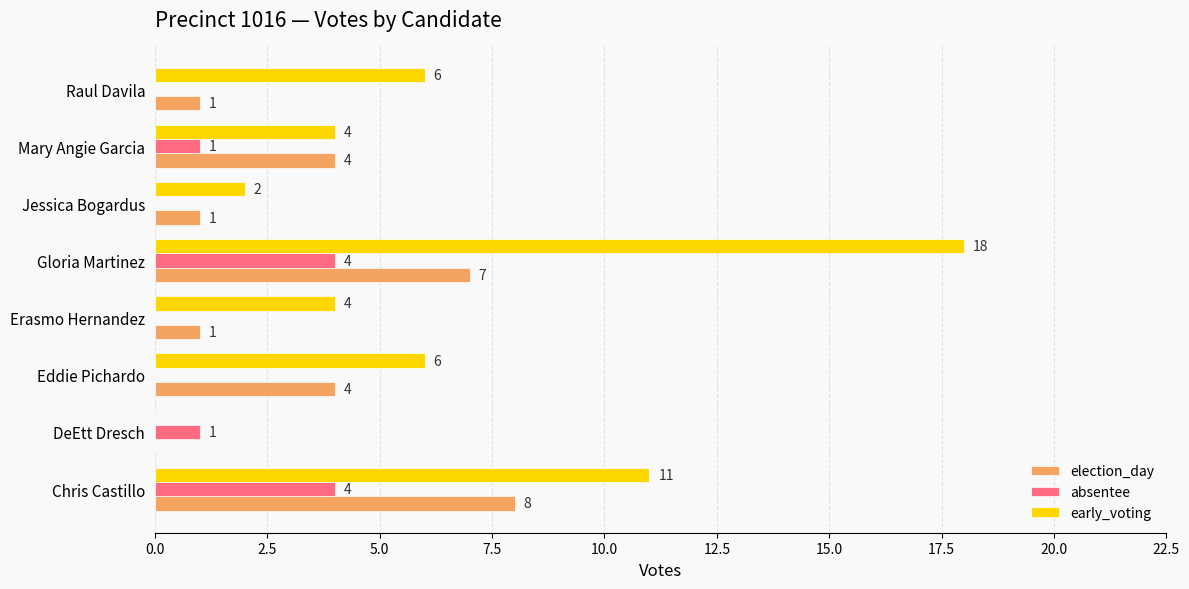

What value does the election_day series have at Mary Angie Garcia?

4